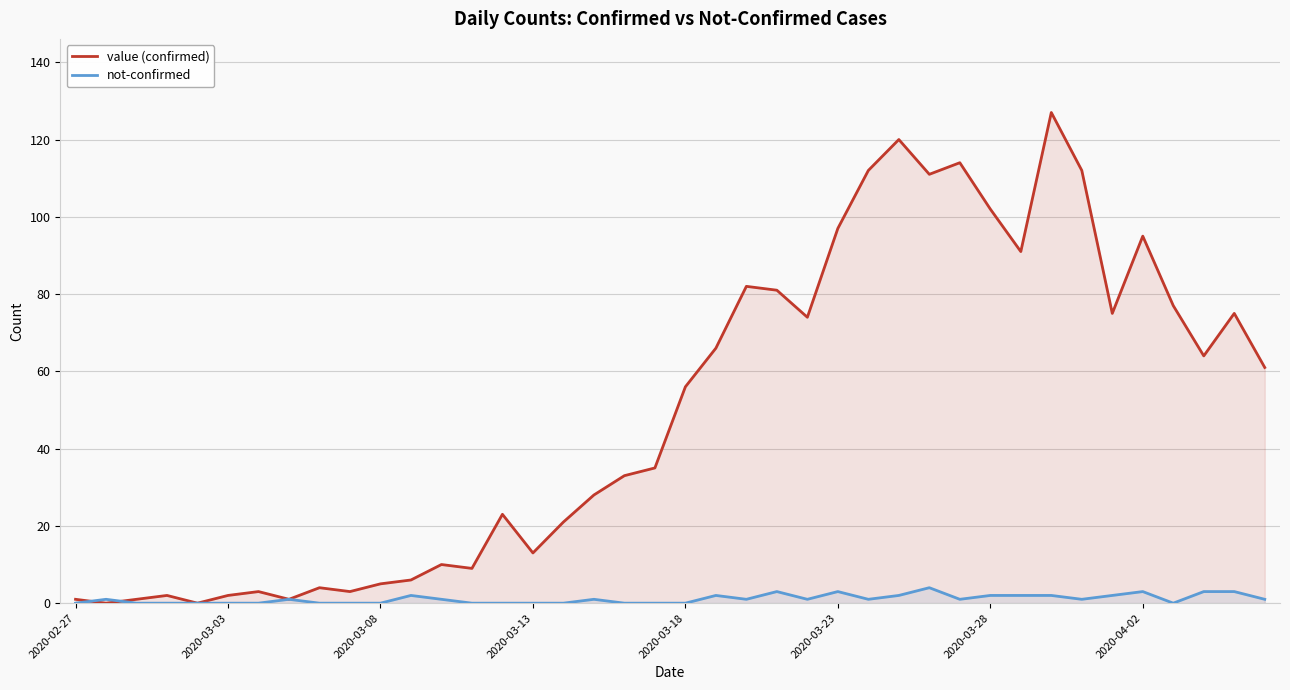

Which series has the largest total across all categories?

value (confirmed)